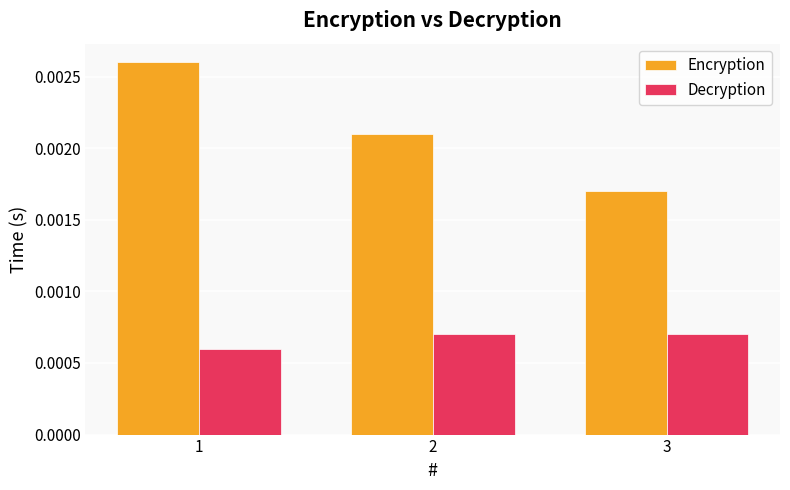

How many bars are there in each group?

2